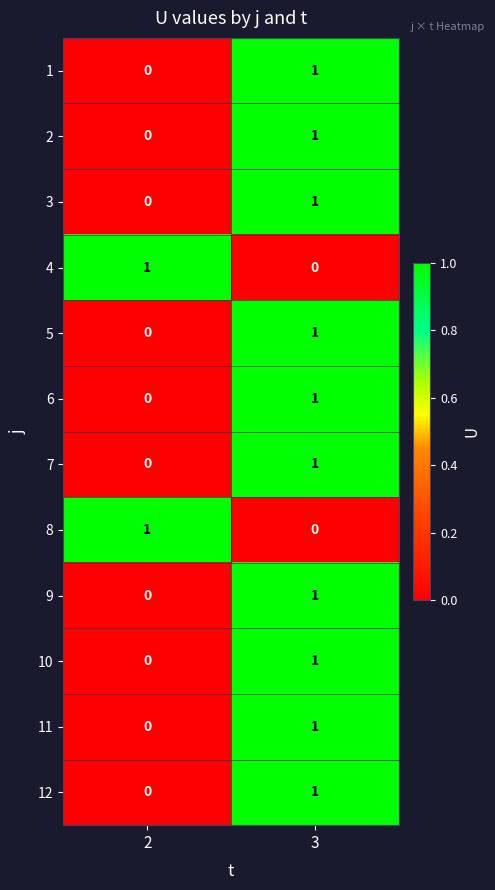

How many categories are shown in the chart?

2